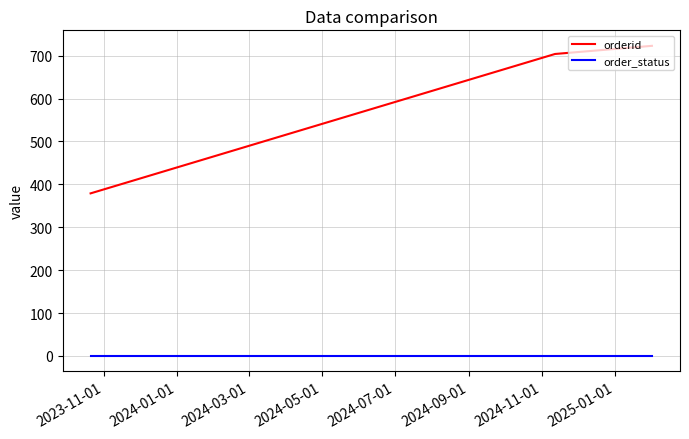

At how many categories does at least one series exceed 48?

3